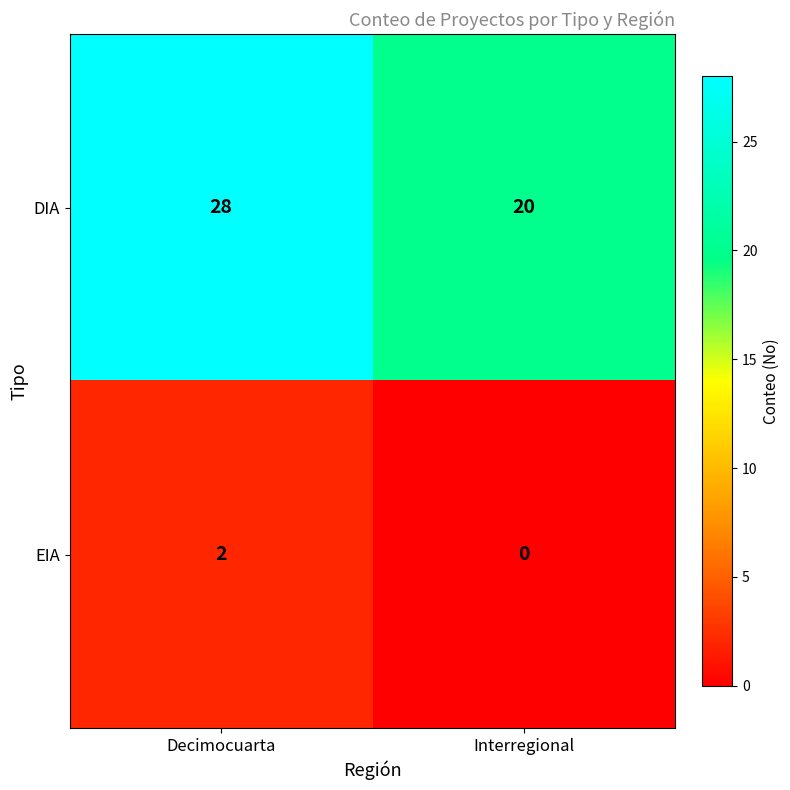

Reading left to right, what are all the values shown in this chart?

DIA: 28	20
EIA: 2	0